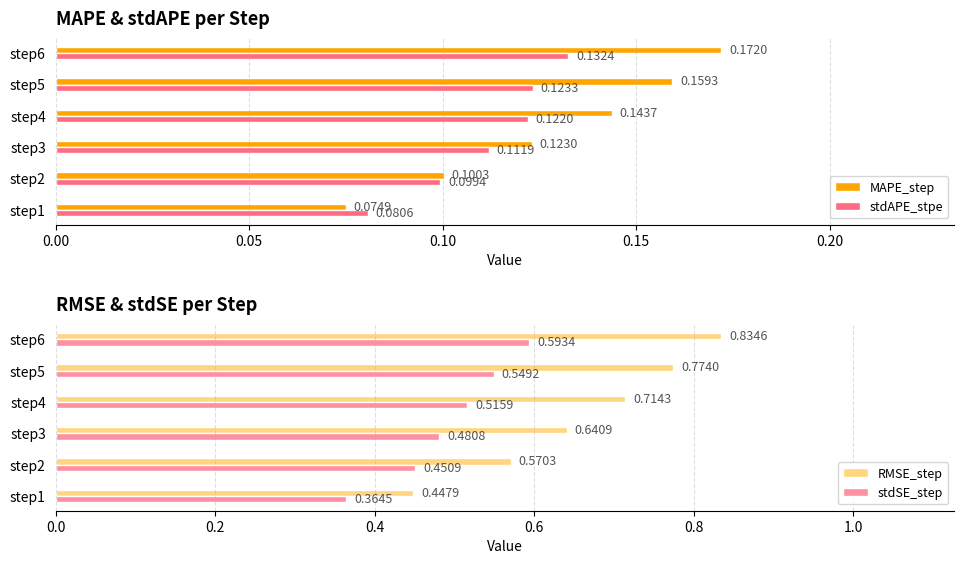

What is the difference between the maximum and minimum values in the stdSE_step series?

0.2